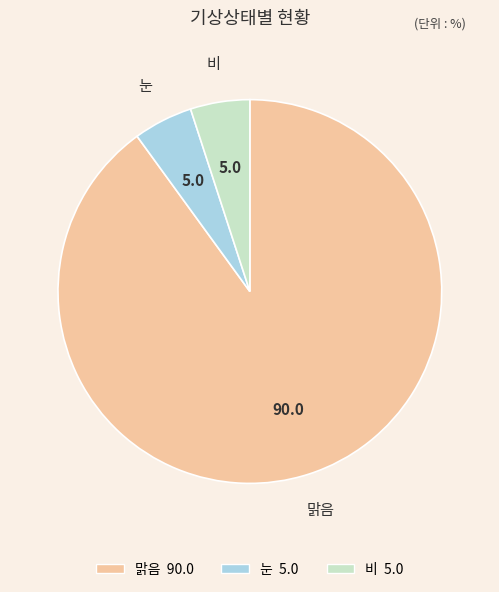

Is there a majority slice in this chart?

Yes